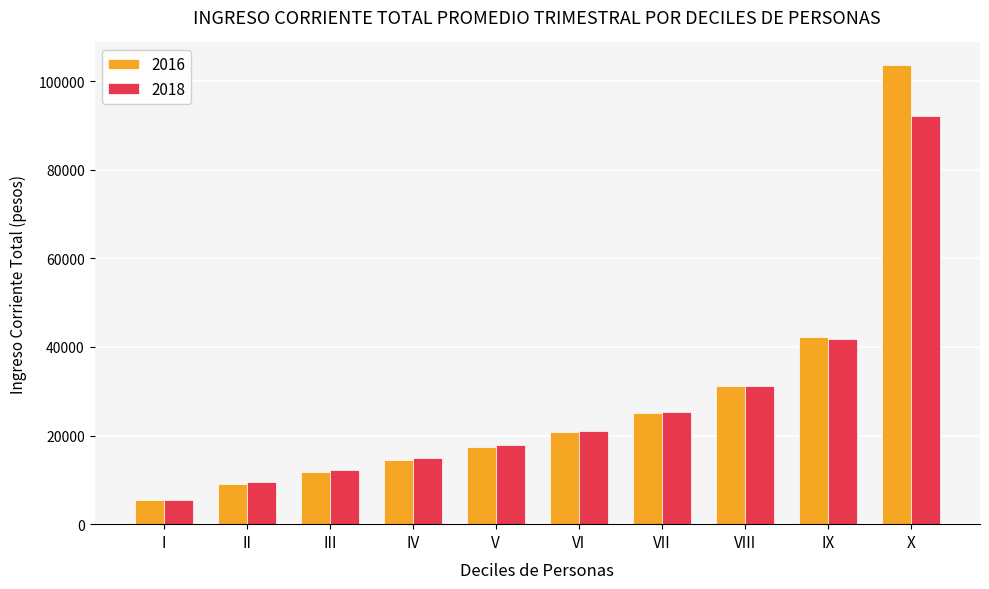

What is the difference between the maximum and second lowest values in the 2018 series?

82595.4